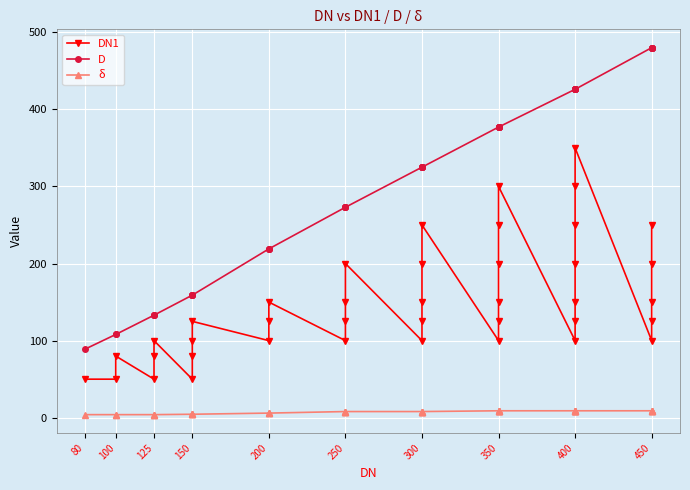

Is the value of δ at 350 greater than the value of DN1 at 150?

No